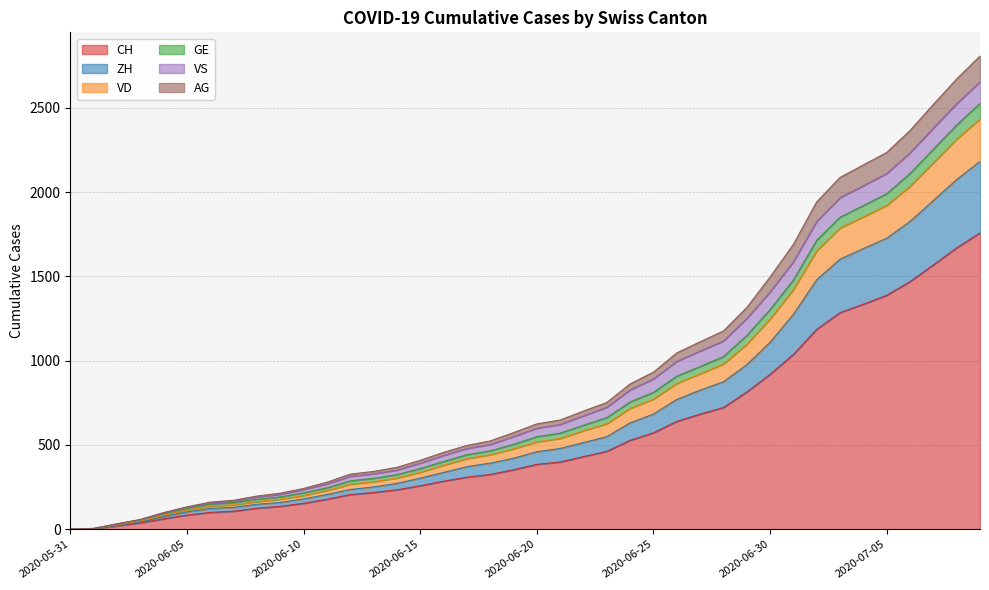

The value of CH at 2020-06-11 is 309. True or false?

False